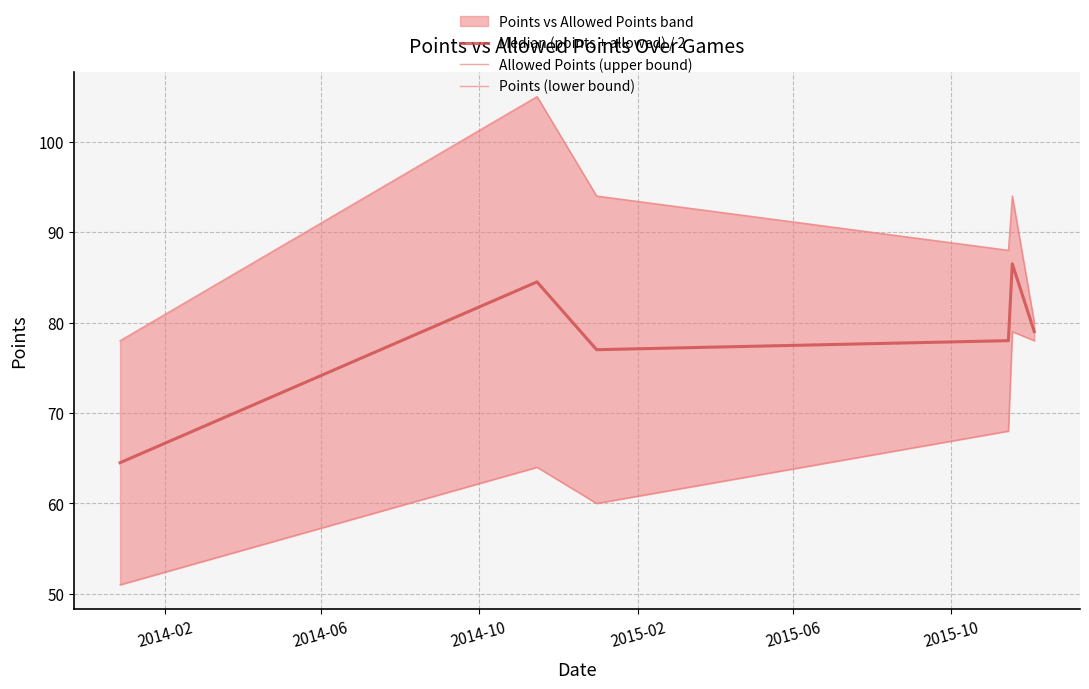

What is the minimum value for Median (points + allowed) / 2?

64.5